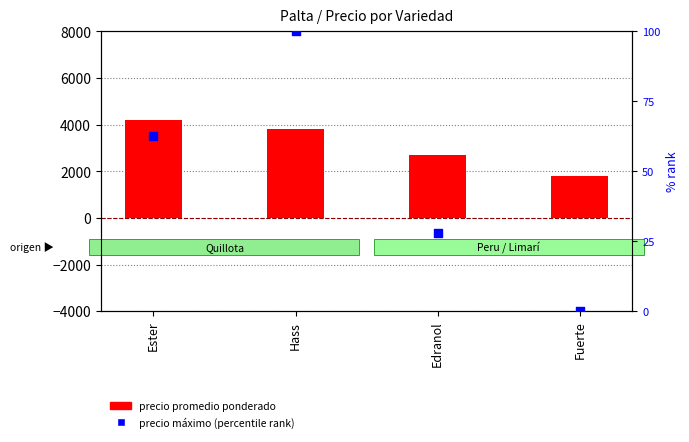

Is the value of precio máximo (% rank) at Hass greater than the value of precio promedio ponderado at Hass?

No